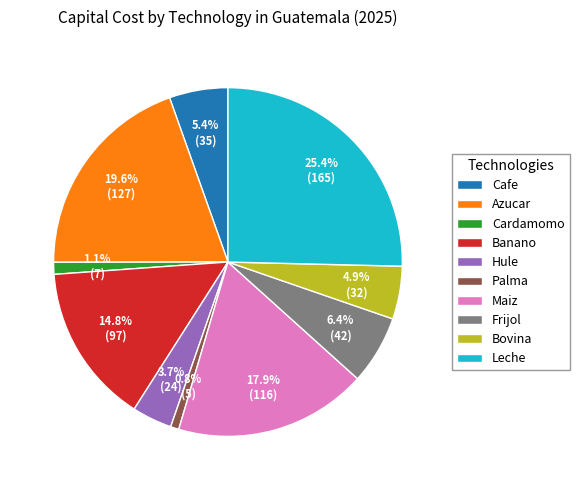

To the nearest percent, what portion does Palma represent?

1%